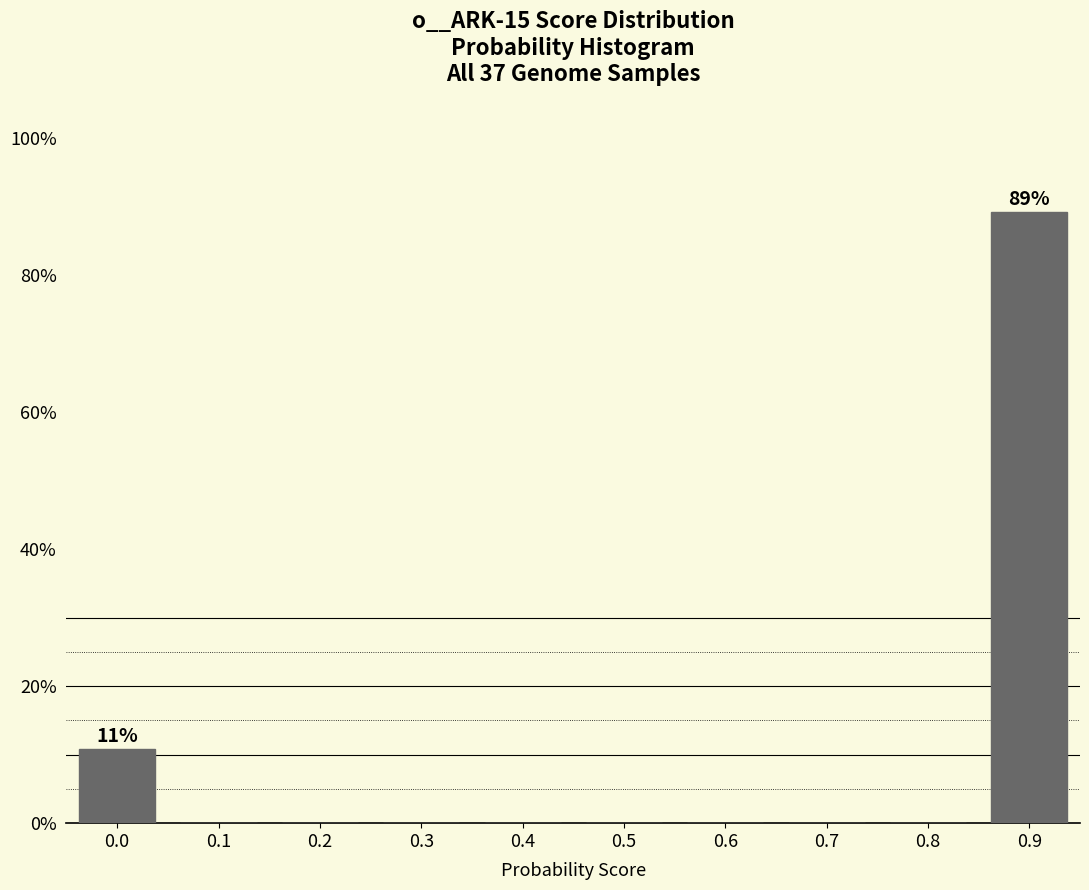

Reading left to right, what are all the values shown in this chart?

0.0=10.8	0.1=0.0	0.2=0.0	0.3=0.0	0.4=0.0	0.5=0.0	0.6=0.0	0.7=0.0	0.8=0.0	0.9=89.2